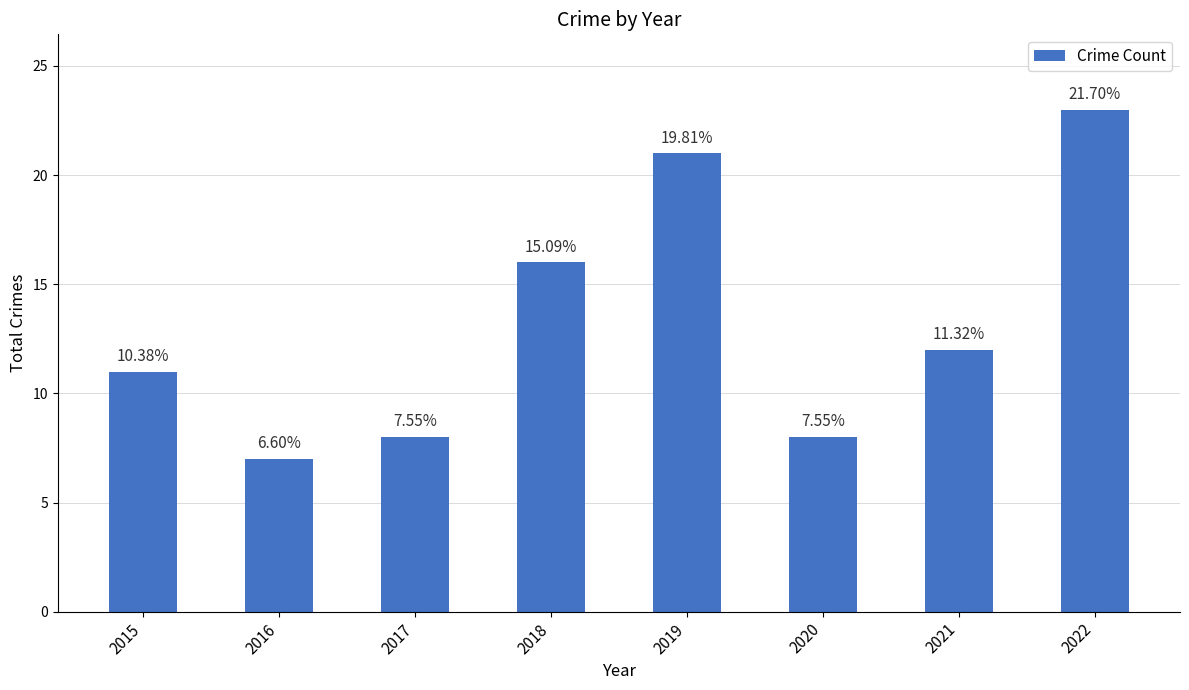

How many values are below 12?

4